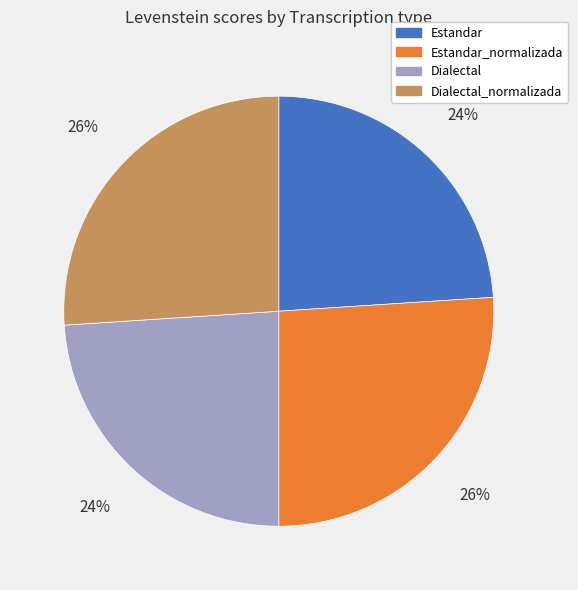

Does any single category account for the majority?

No